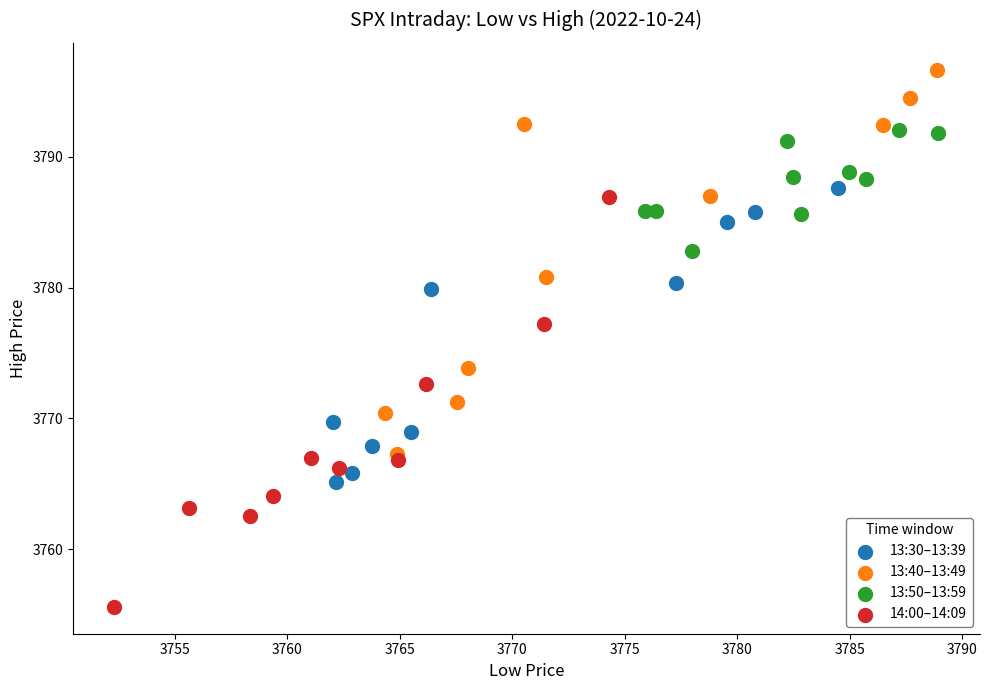

Which series reaches the minimum Y coordinate?

14:00–14:09